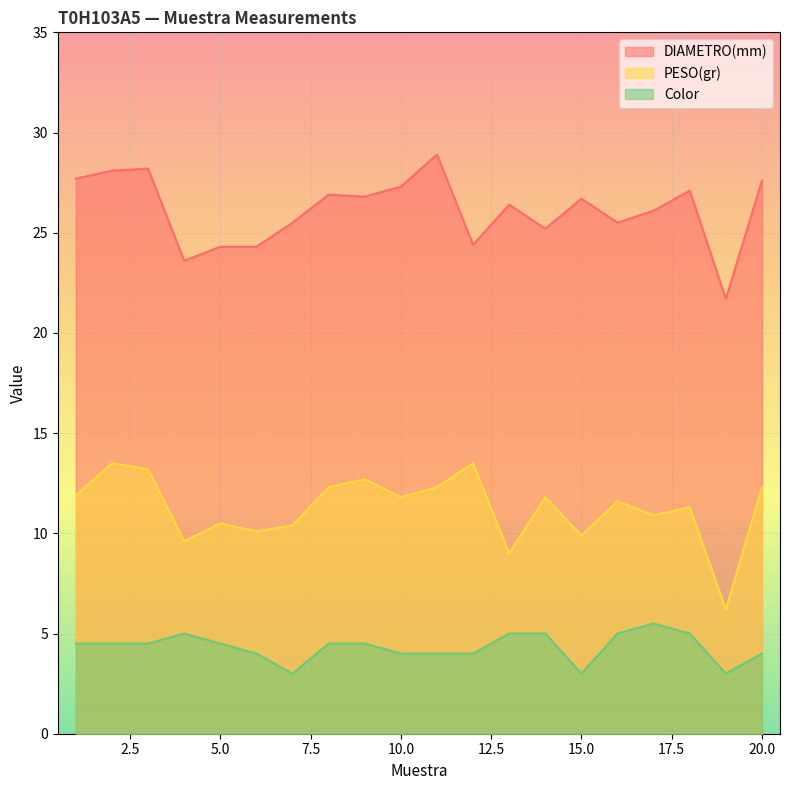

Which category has the lowest value across all series?

7